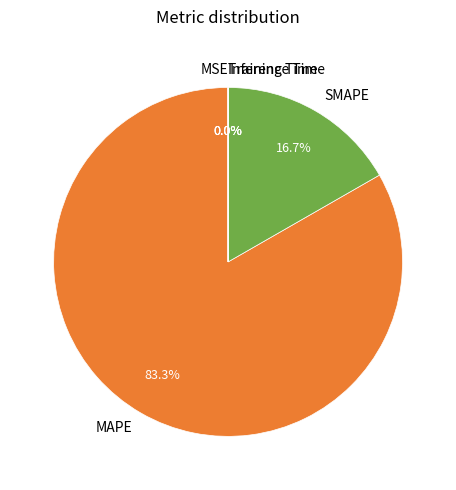

What is the largest slice in the pie chart?

MAPE